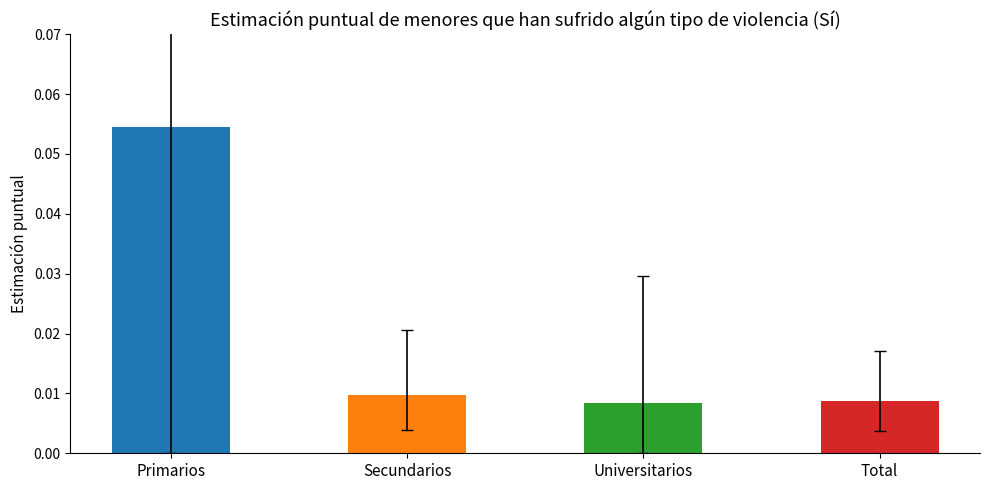

What position from the left is Primarios?

1